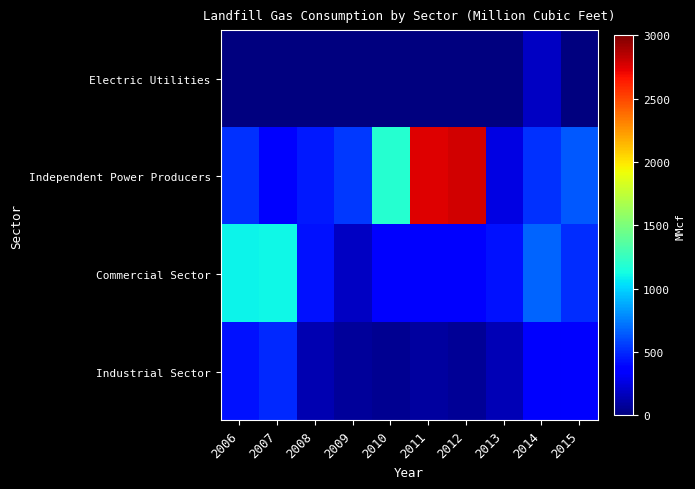

What is the spread (max minus min) of values at 2010?

1195